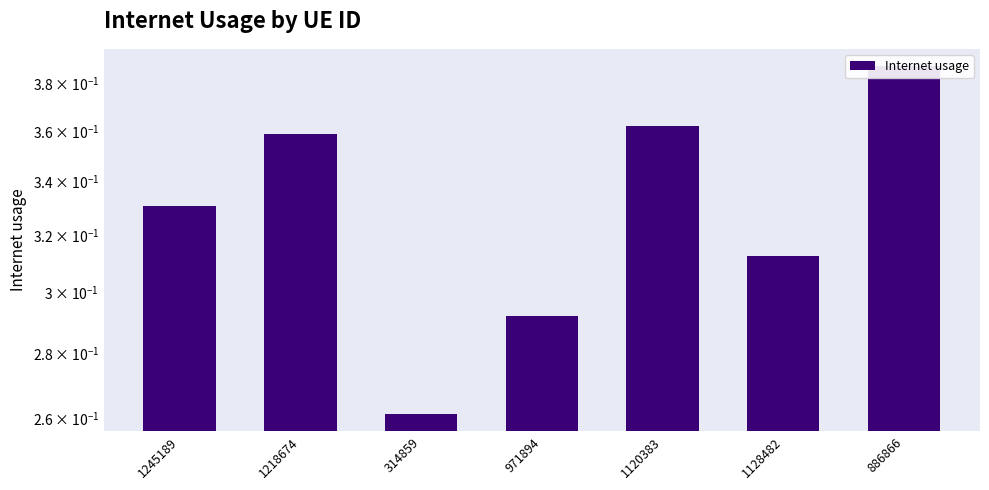

Rank the categories by value from lowest to highest.

314859, 971894, 1128482, 1245189, 1218674, 1120383, 886866